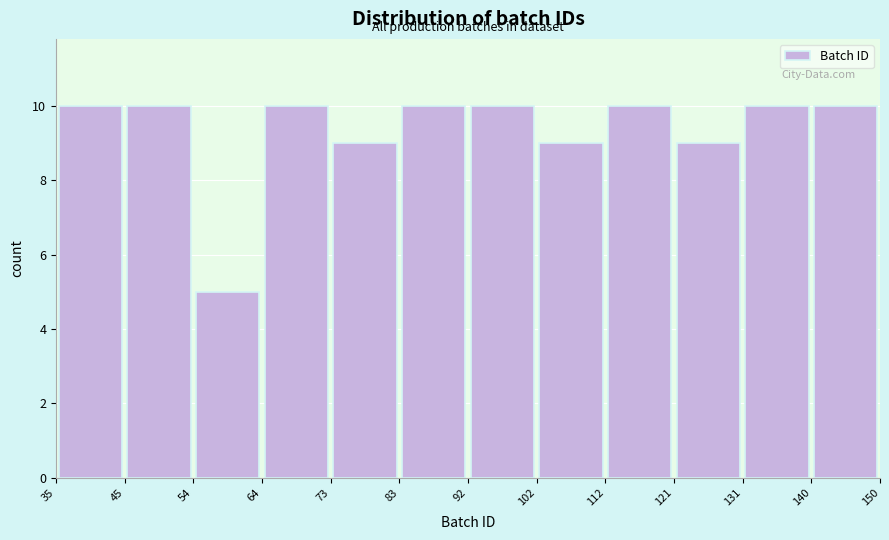

What is the height of the bar covering 131 to 140 on the x-axis? The values are not printed on the chart, so give them approximately, as read against the axis.

10